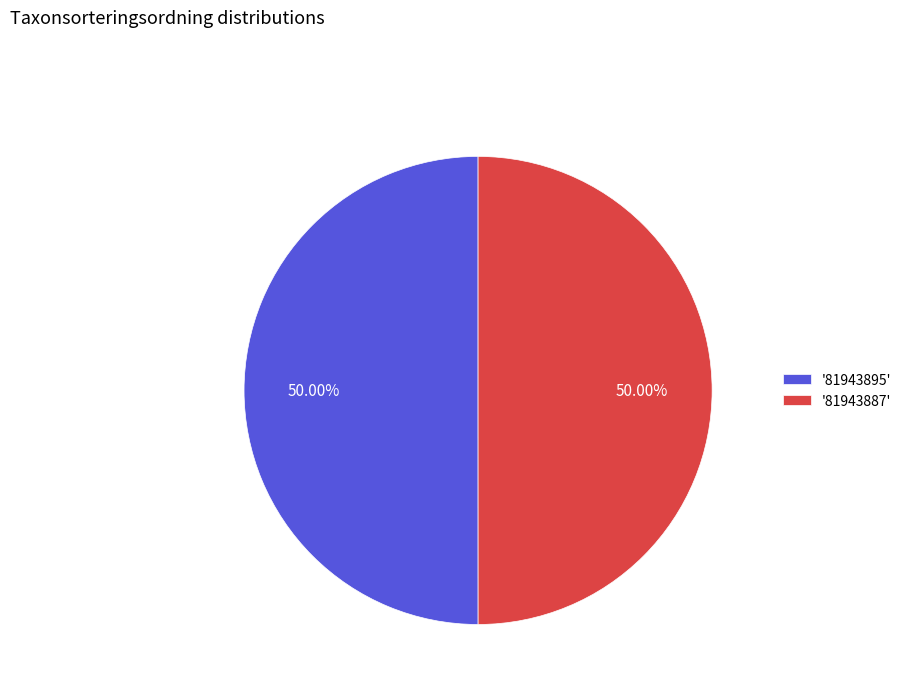

Approximately how many times larger is the value at '81943887' compared to '81943895'?

1.0